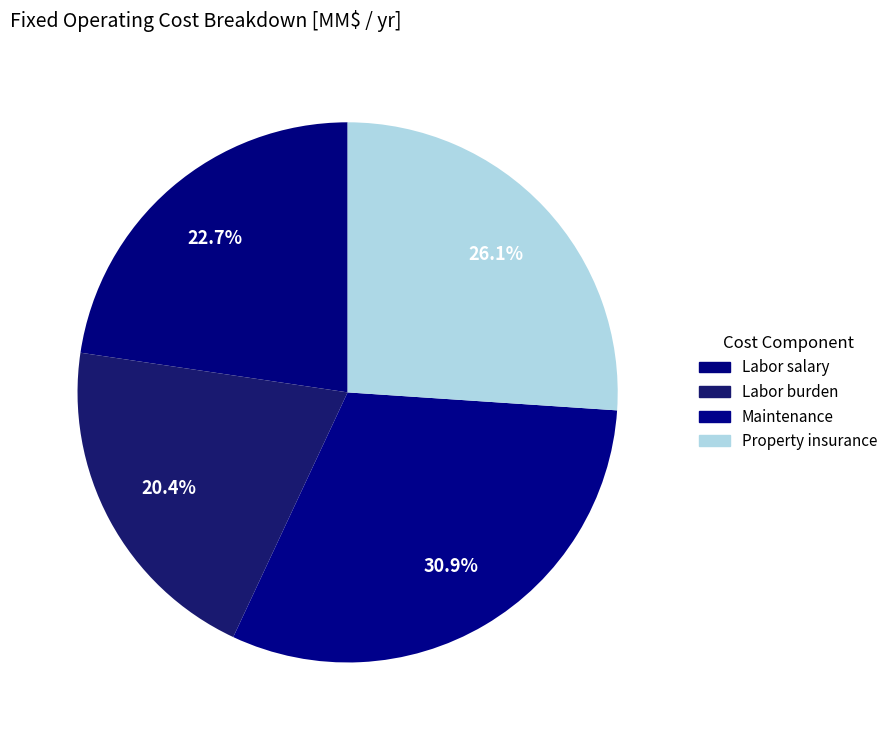

To the nearest percent, what is the difference between the Property insurance and Labor salary slice percentages?

3%